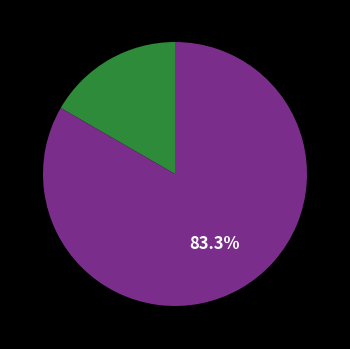

Is there any slice that represents more than half of the pie?

Yes